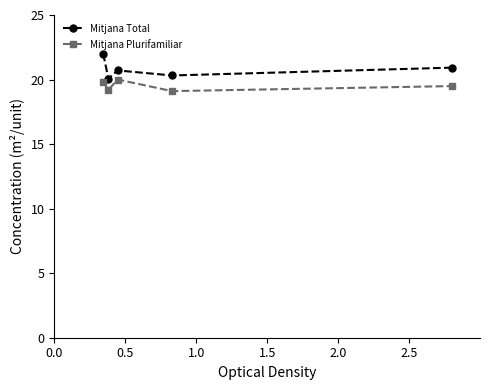

Which series has the widest spread of values?

Mitjana Total